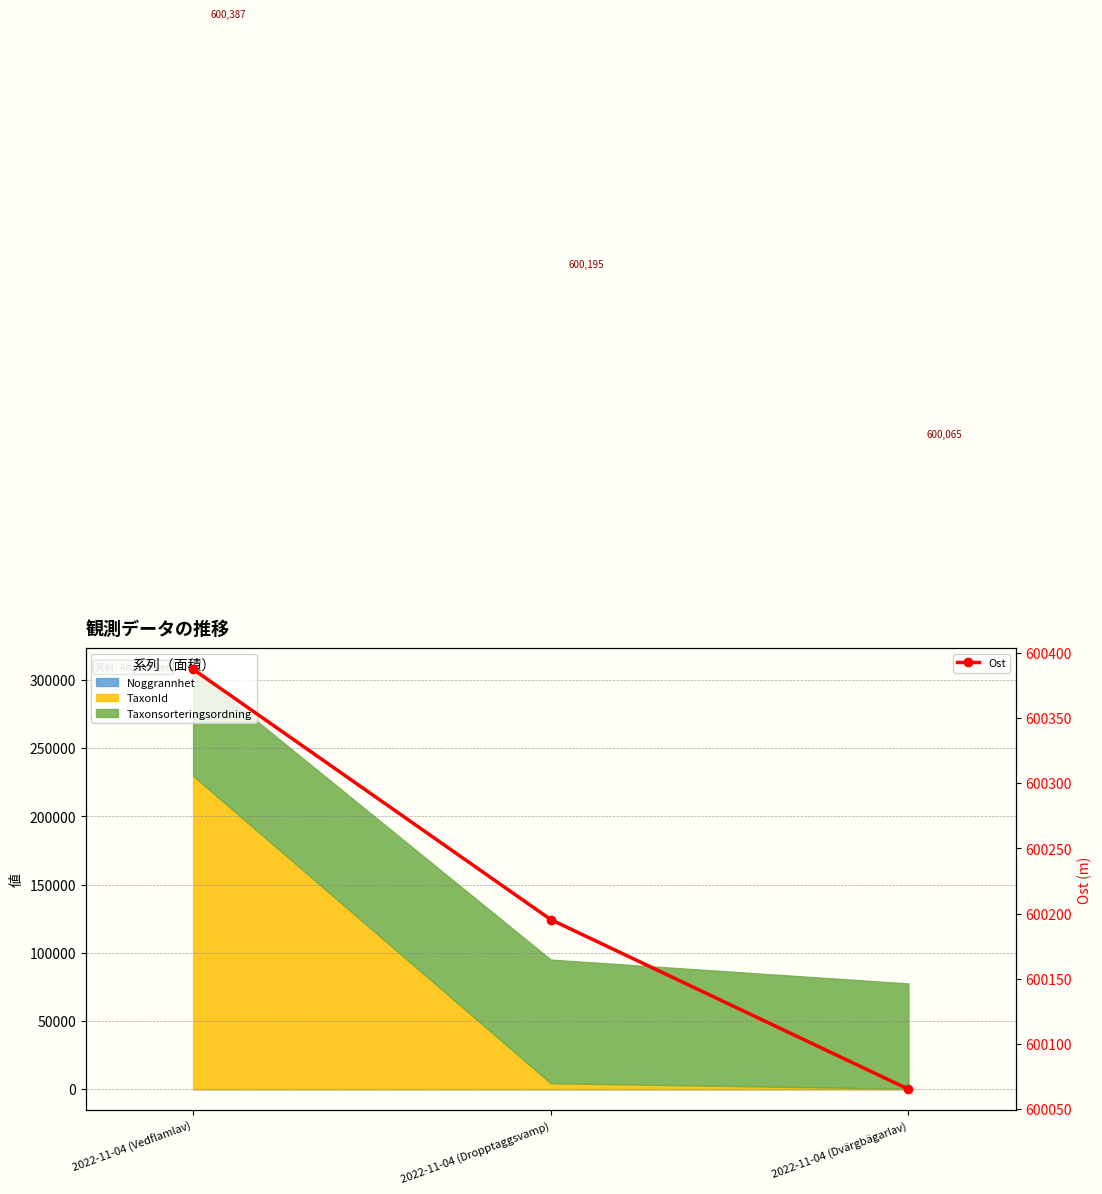

Reading left to right, transcribe all the data shown in this chart.

2022-11-04 (Vedflamlav)=600387.4	2022-11-04 (Dropptaggsvamp)=600195.5	2022-11-04 (Dvärgbägarlav)=600065.3